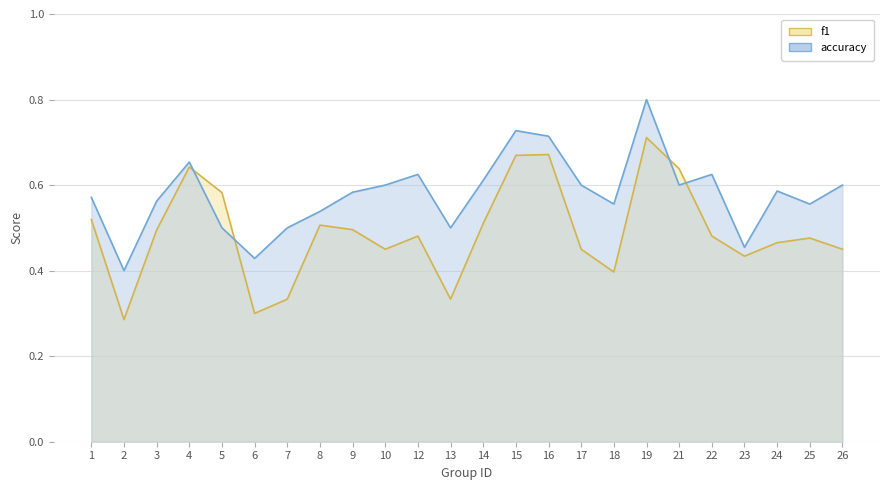

What are all the series names shown in the legend?

f1, accuracy